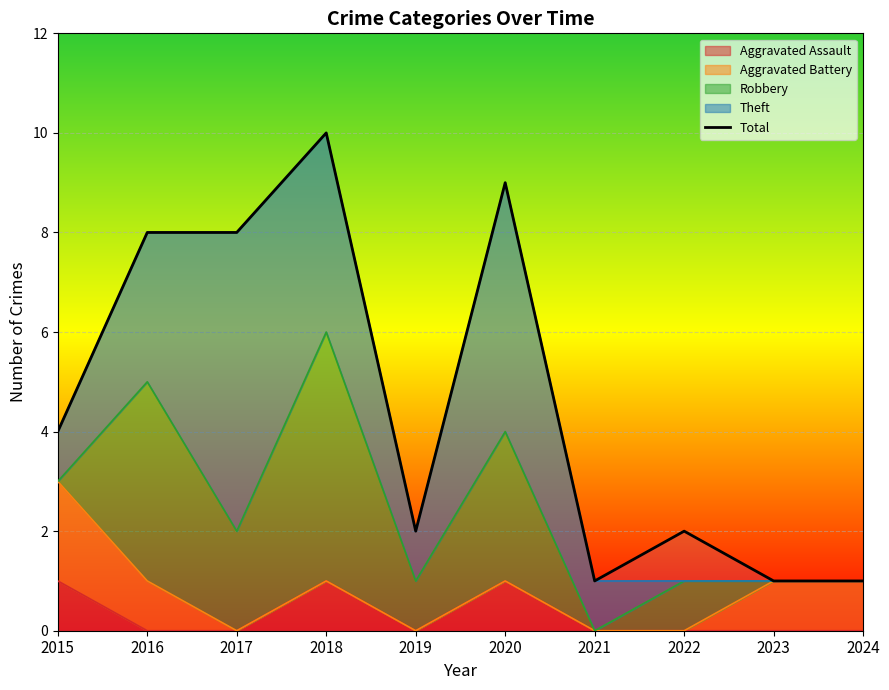

Reading right to left, what are all the values shown in this chart?

1	1	2	1	9	2	10	8	8	4